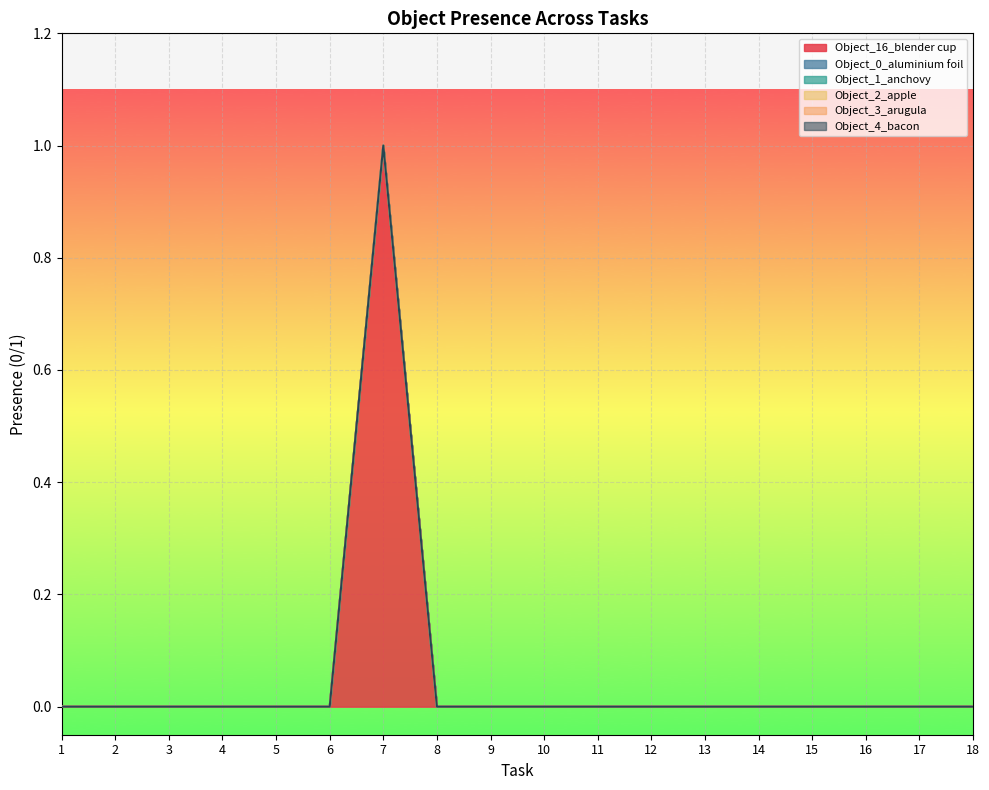

Is it true that Object_1_anchovy equals 0 at 7?

True